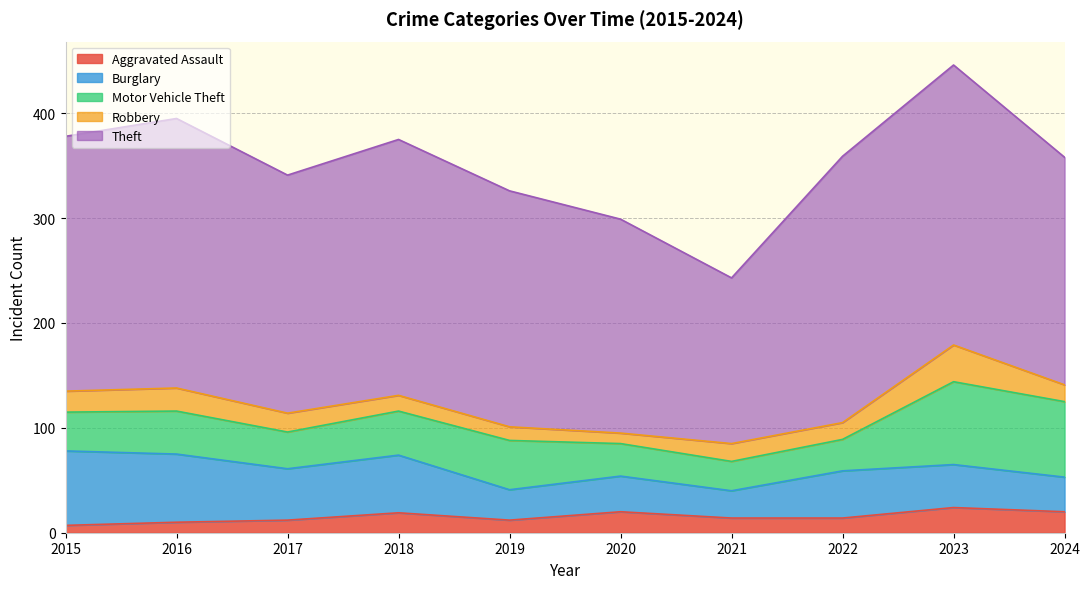

What is the minimum value for Theft?

158